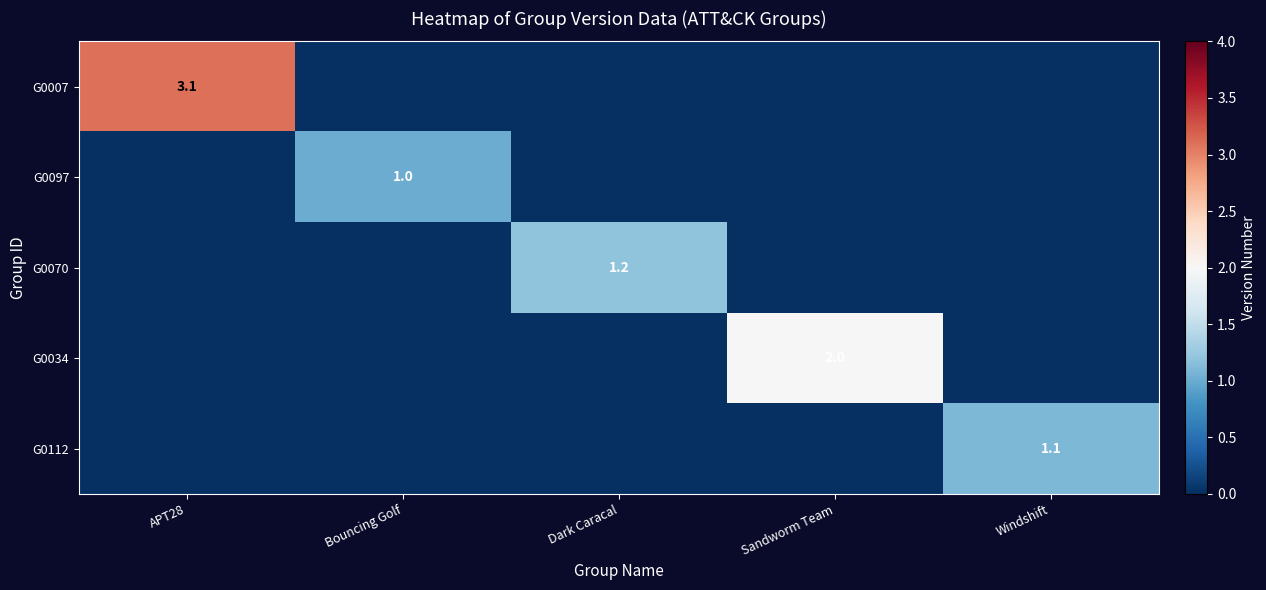

What is the spread (max minus min) of values at Dark Caracal?

1.2